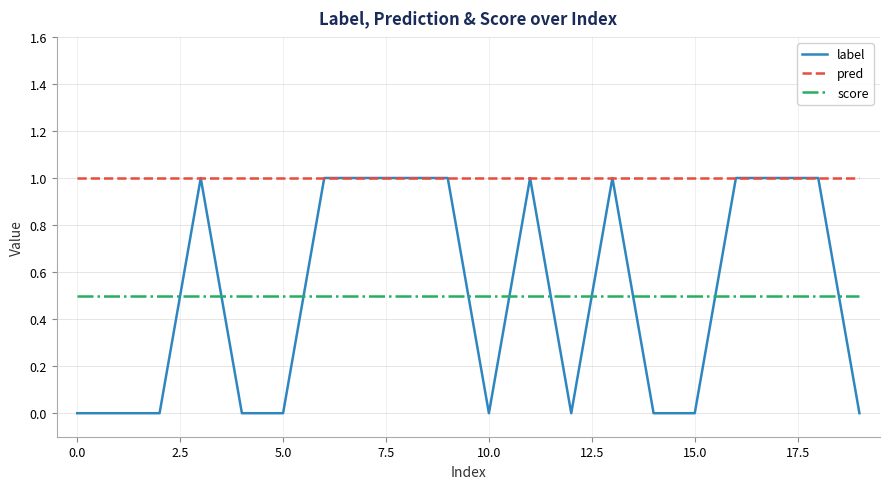

True or false: score and pred cross at least once.

False